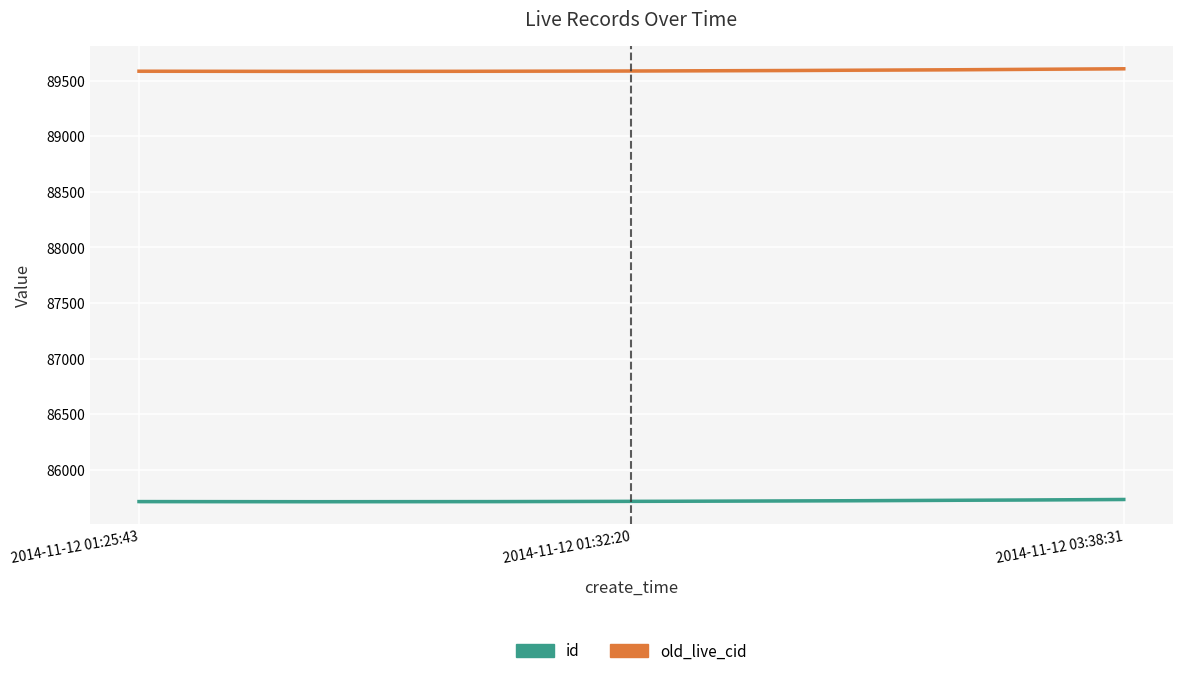

How many lines are shown in the chart?

6